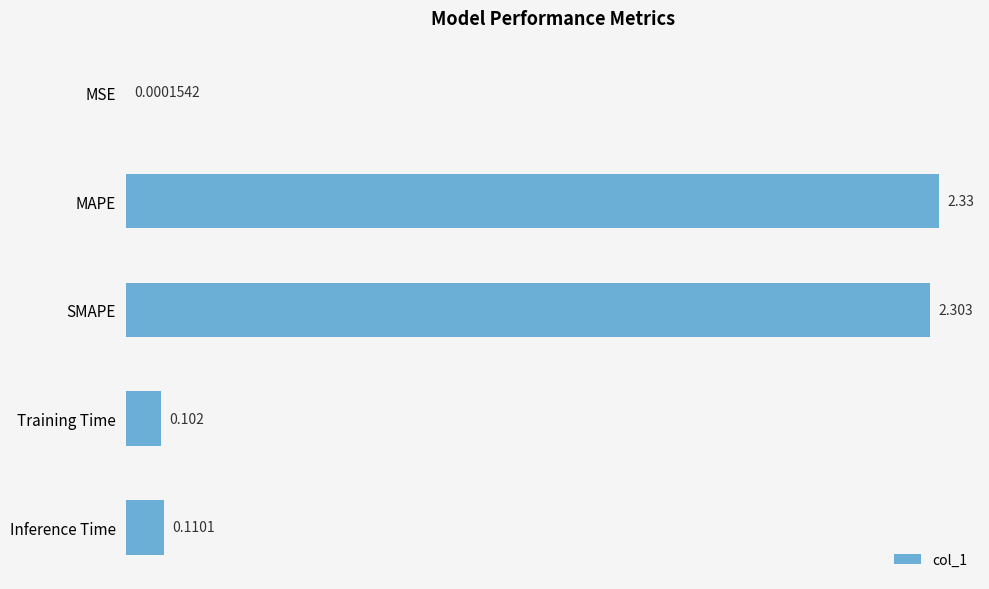

At which category does the chart reach its peak across all series?

MAPE